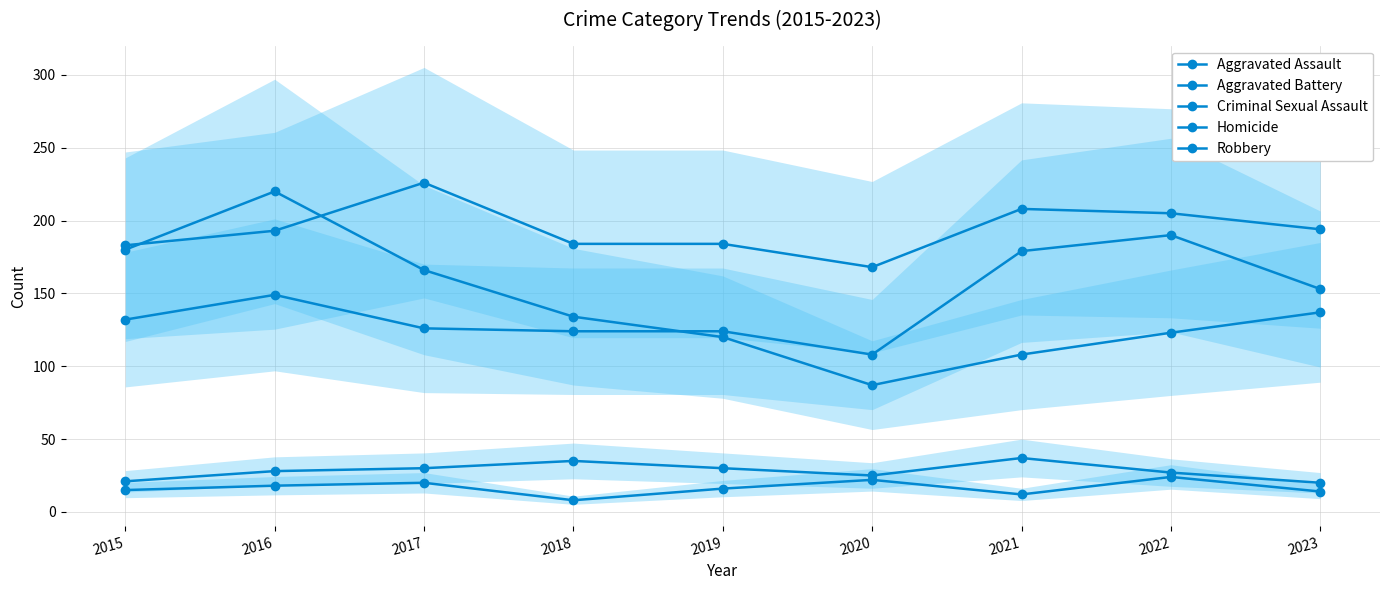

Reading left to right, transcribe all the data shown in this chart.

Aggravated Assault: 132	149	126	124	124	108	179	190	153
Aggravated Battery: 183	193	226	184	184	168	208	205	194
Criminal Sexual Assault: 21	28	30	35	30	25	37	27	20
Homicide: 15	18	20	8	16	22	12	24	14
Robbery: 180	220	166	134	120	87	108	123	137